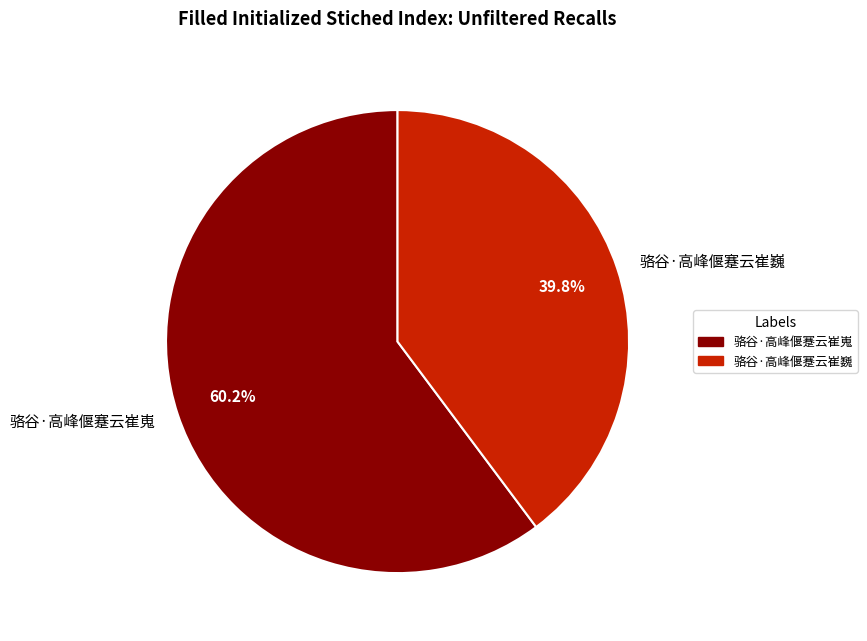

To the nearest percent, what is the average slice percentage?

50%